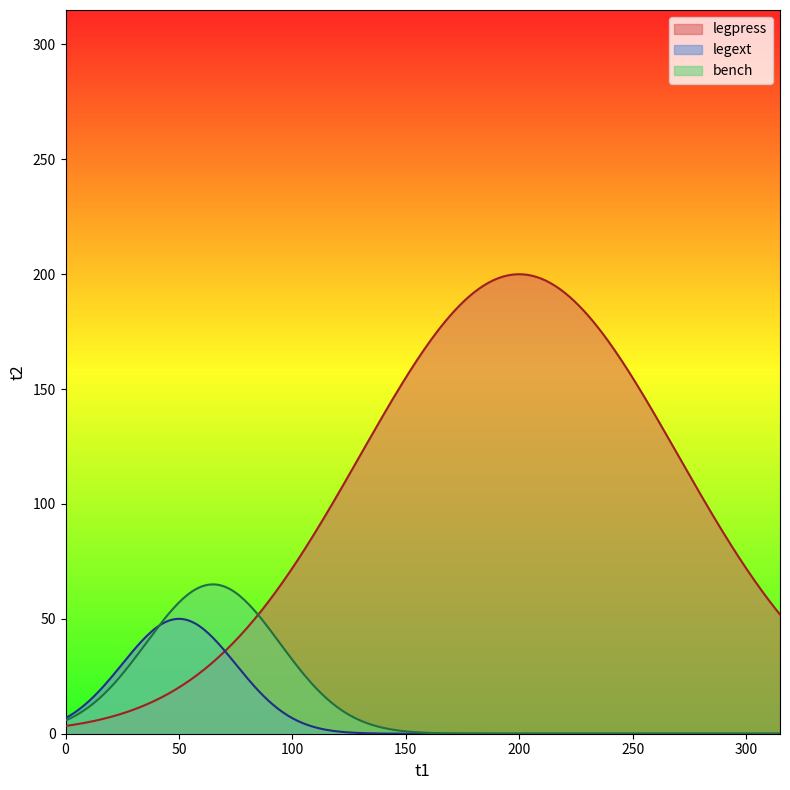

Which category has the lowest value in the legext series?

200